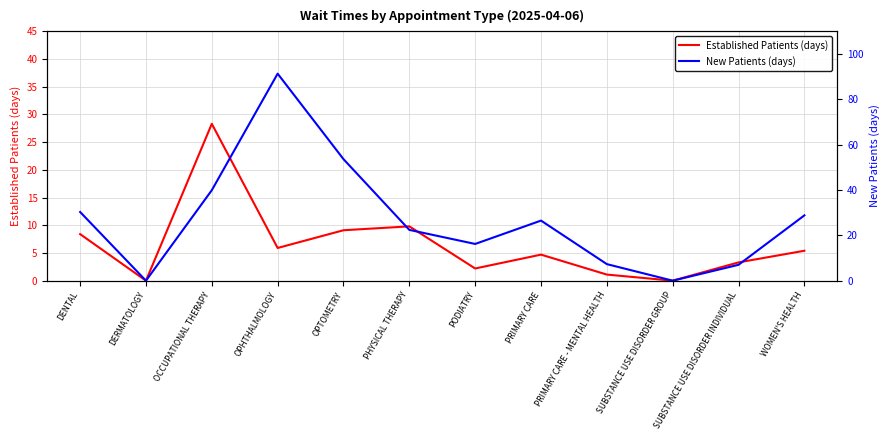

What is the difference between the maximum and second lowest values in the New Patients (days) series?

91.3